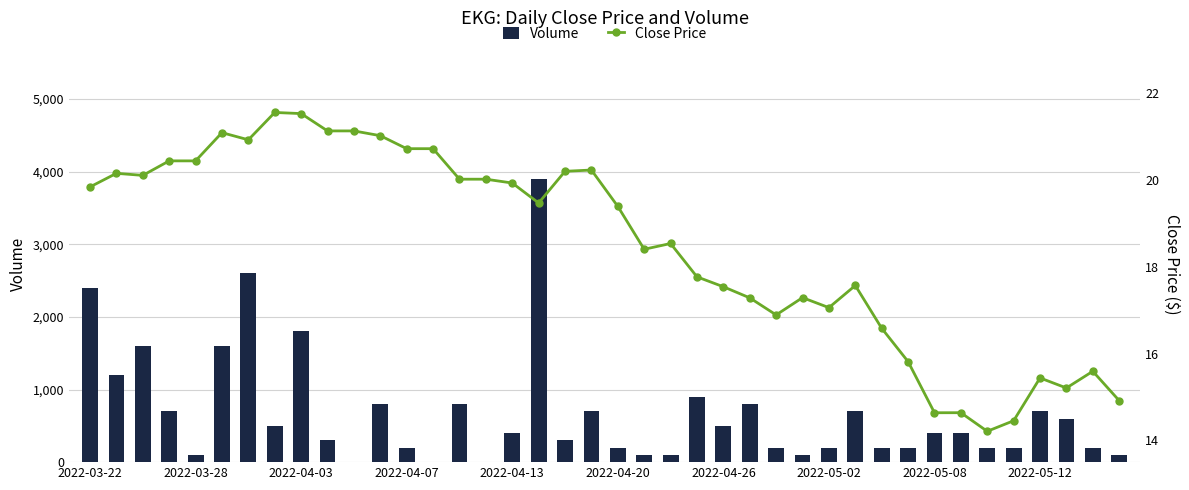

What is the maximum value for Volume?

3900